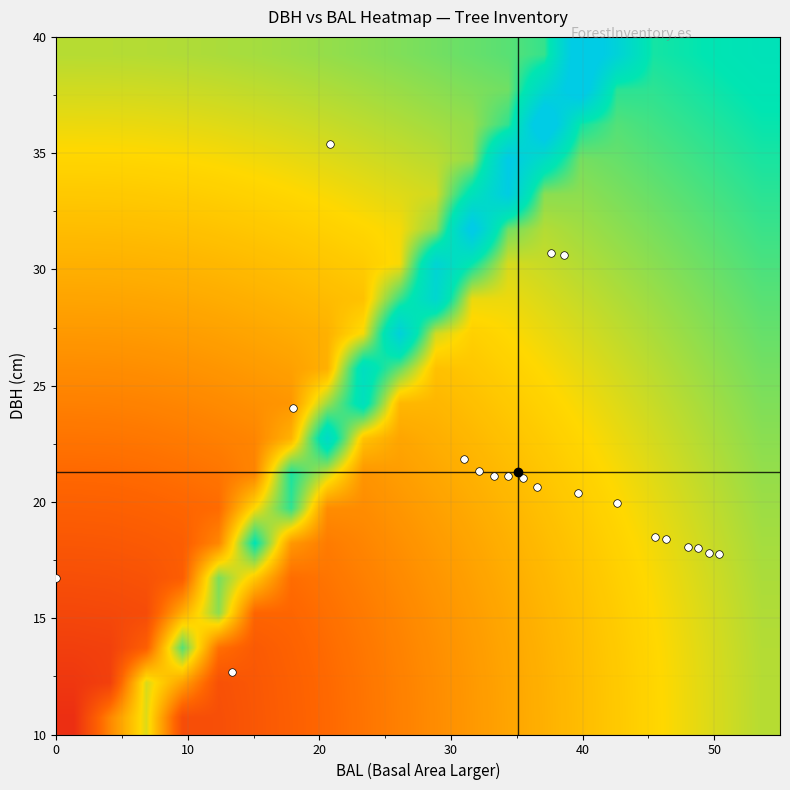

What is the greatest value displayed?

79.4